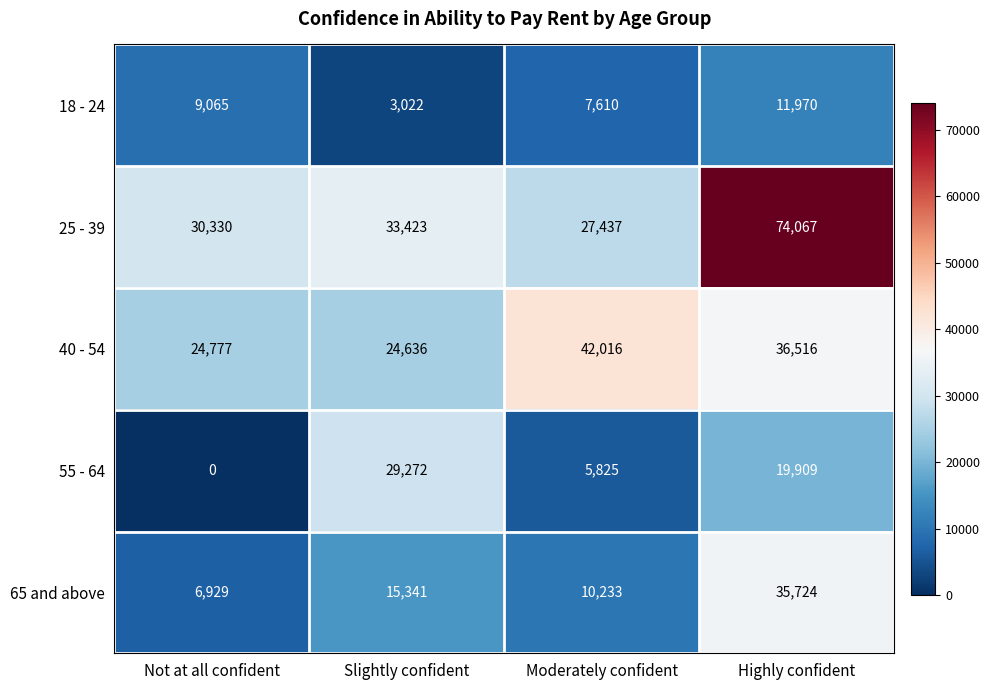

Is it true that 18 - 24 equals 1517 at Slightly confident?

False